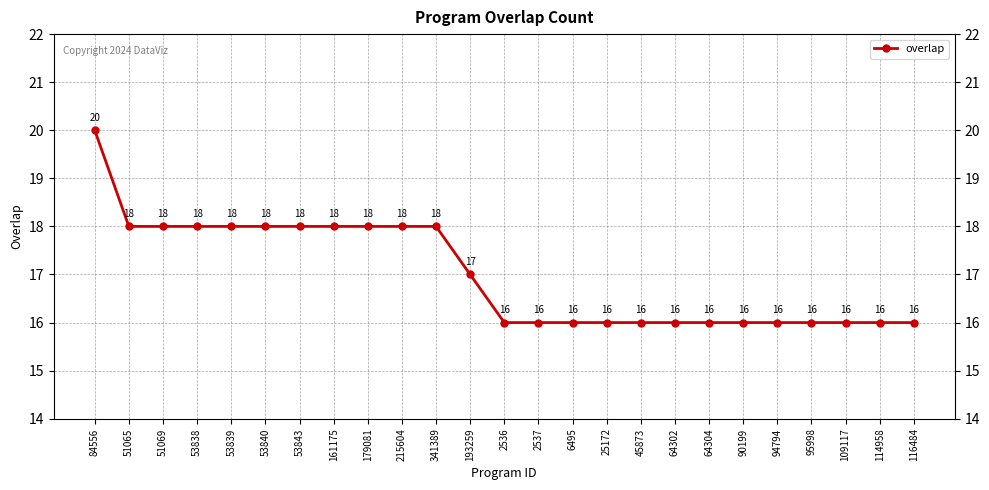

At which category does the chart reach its peak across all series?

84556